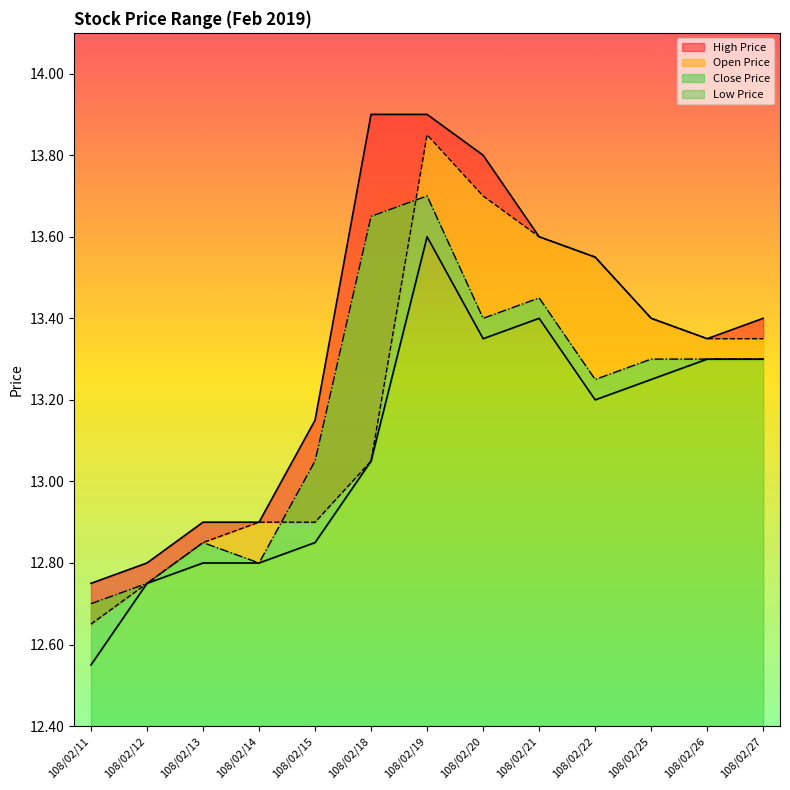

What is the value of the Close Price point at the 11th from the left?

13.3